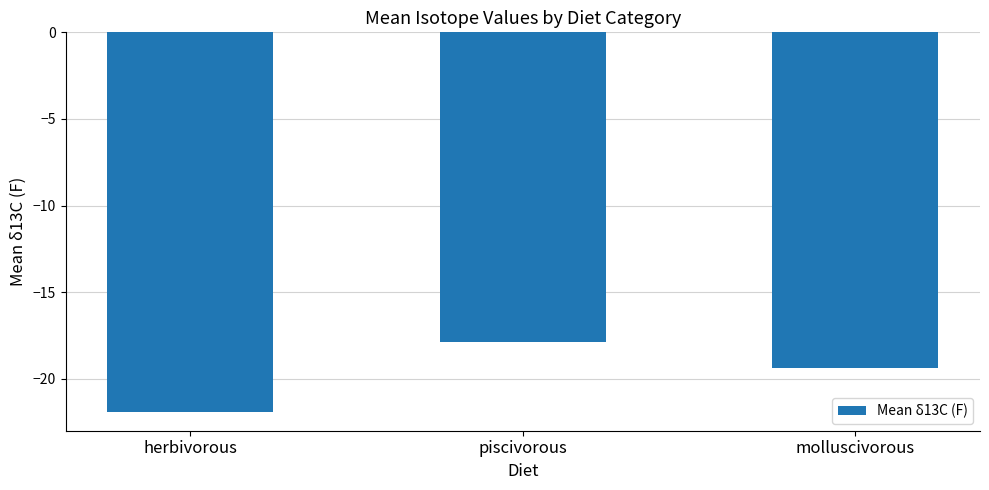

What is the label of the 3rd bar from the right?

herbivorous